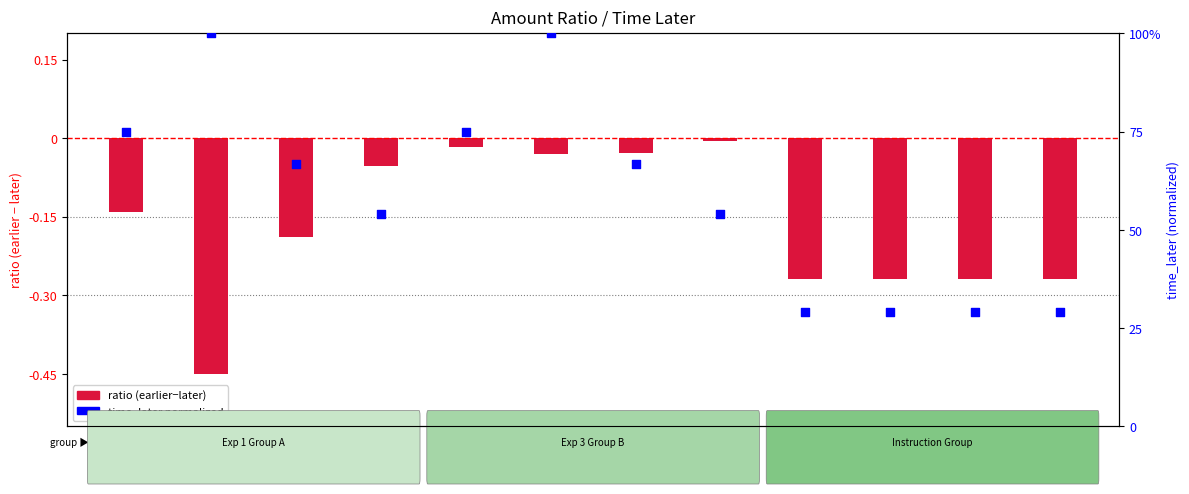

Which series contains the highest Y value?

time_later (percentile)